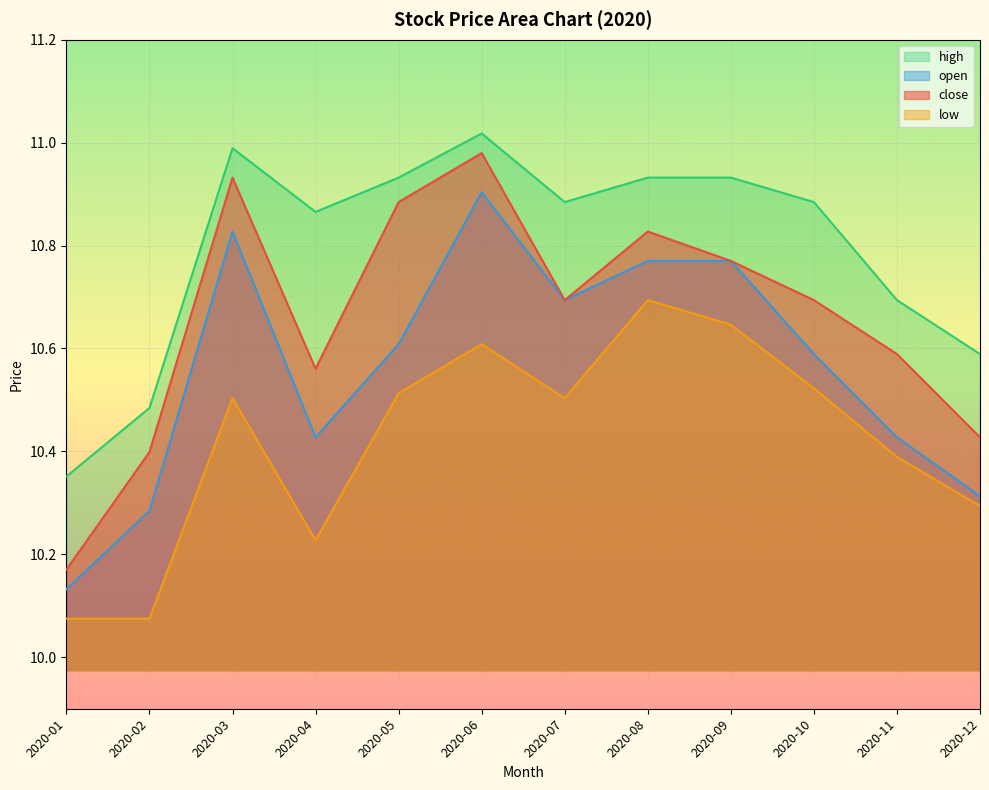

What is the smallest value displayed?

10.1